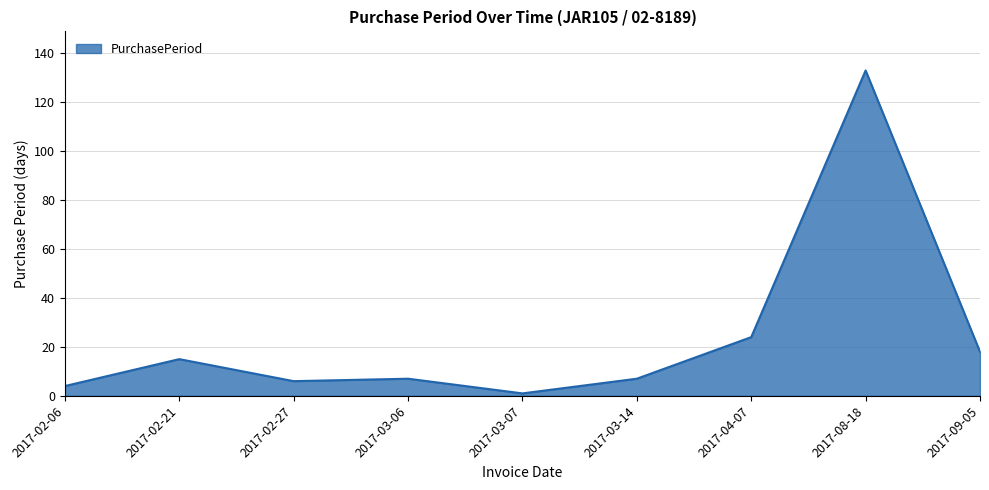

What position from the left is 2017-08-18?

8